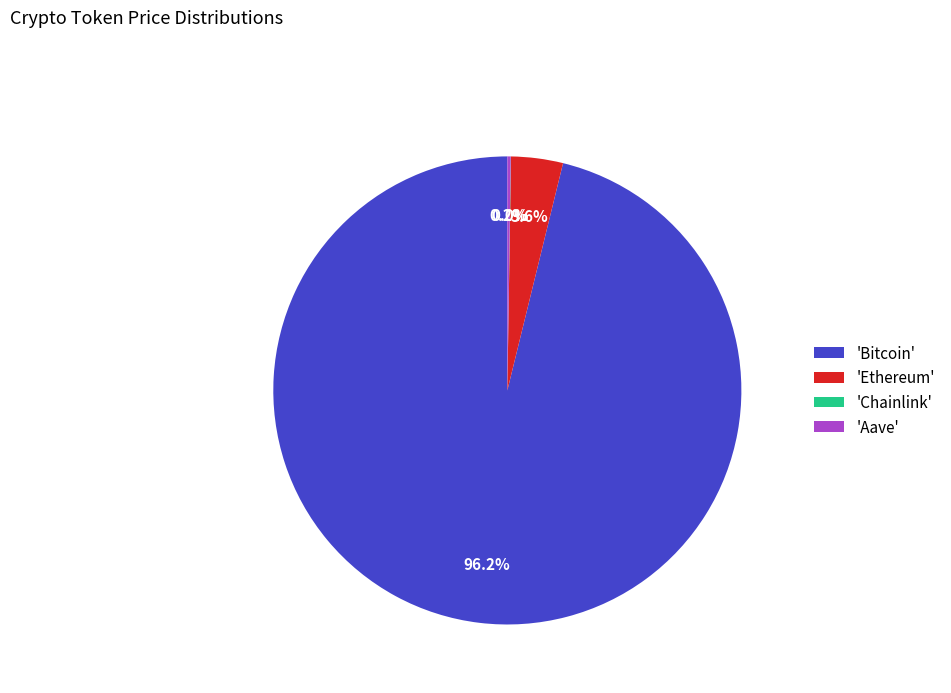

Which category has the biggest portion of the pie?

'Bitcoin'